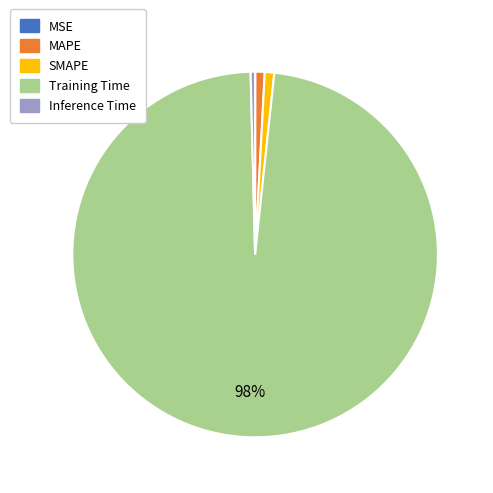

To the nearest percent, what is the difference between the largest and smallest slice percentages?

98%